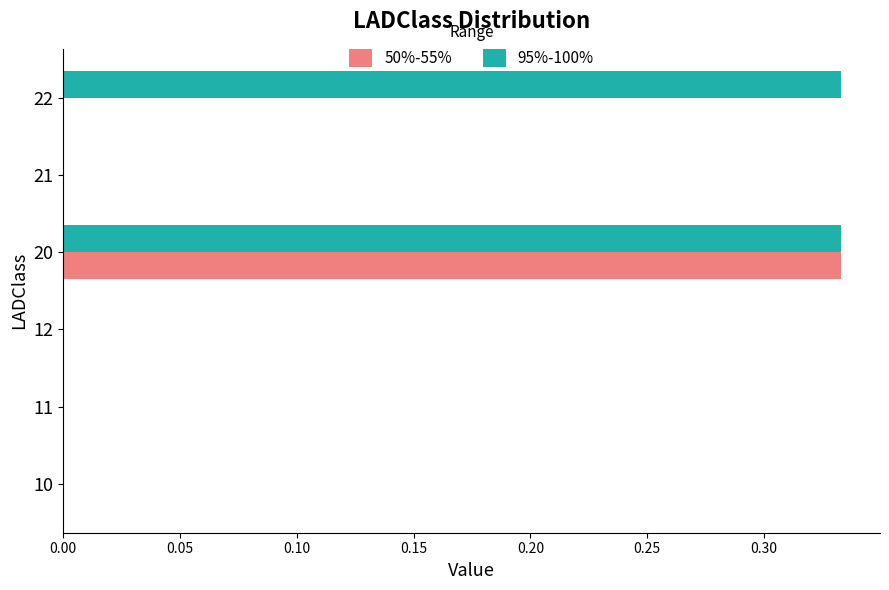

Is the value of 50%-55% at 10 greater than the value of 95%-100% at 22?

No